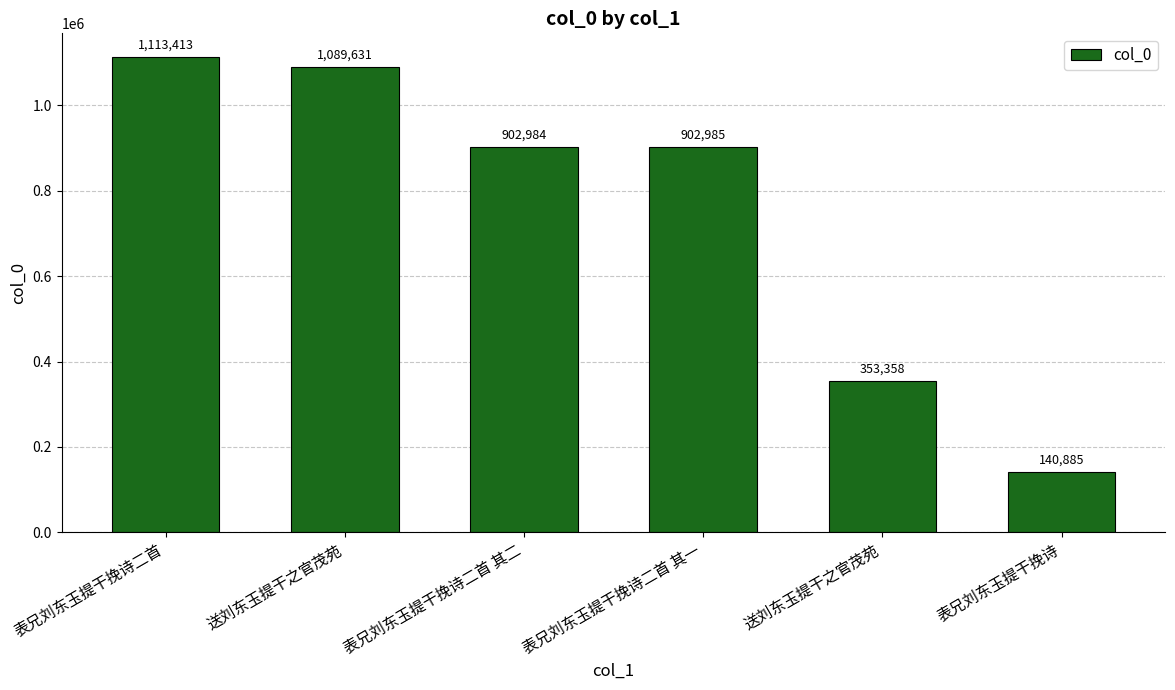

How many values are below 902985?

3